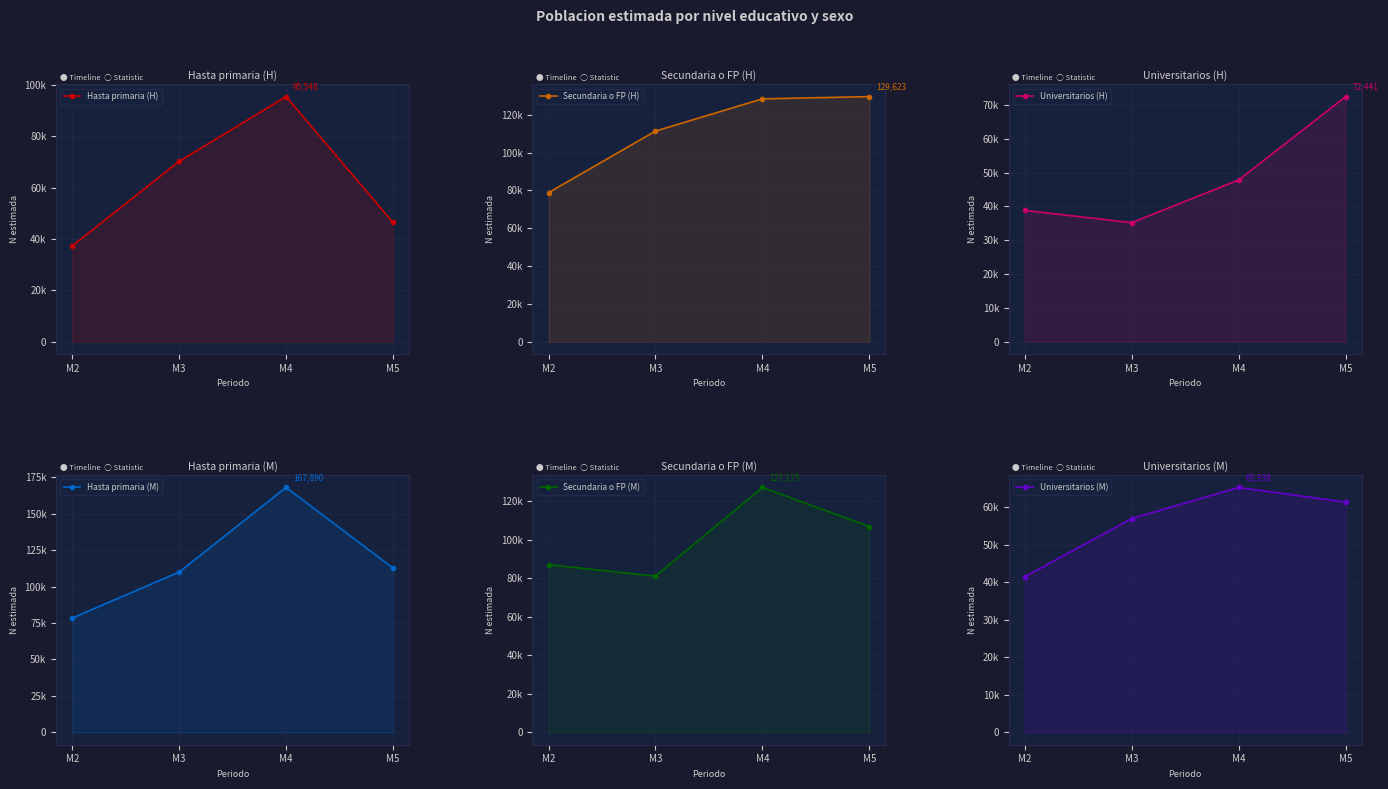

At which category does Secundaria o FP (M) reach its first local peak?

M4